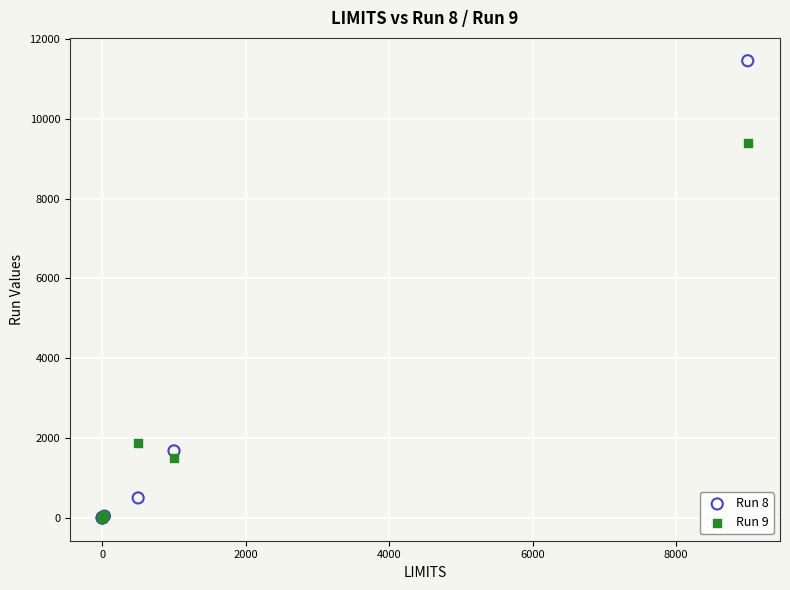

Which series contains the highest Y value?

Run 8